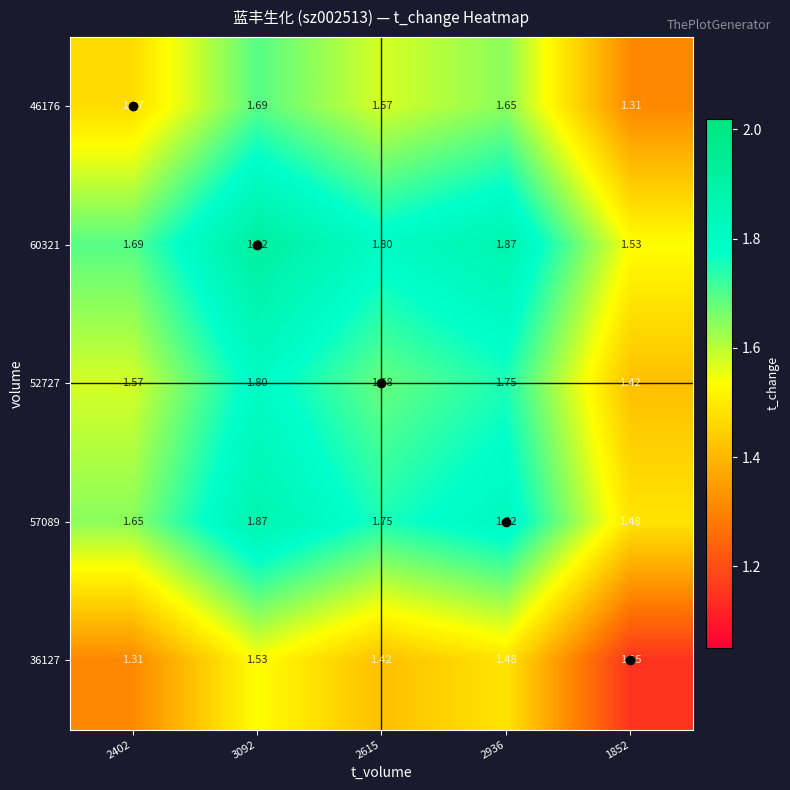

Is the value of 36127 at 3092 greater than the value of 60321 at 2402?

No